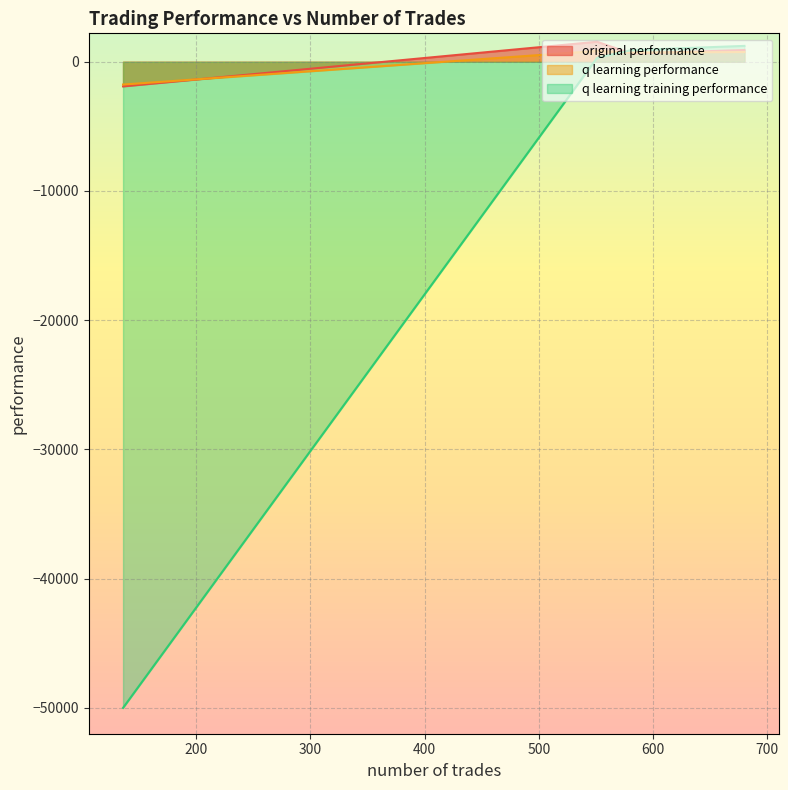

At which category does original performance reach its first local peak?

551